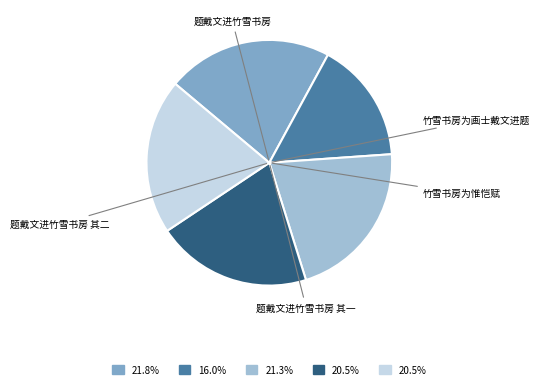

Is there a majority slice in this chart?

No